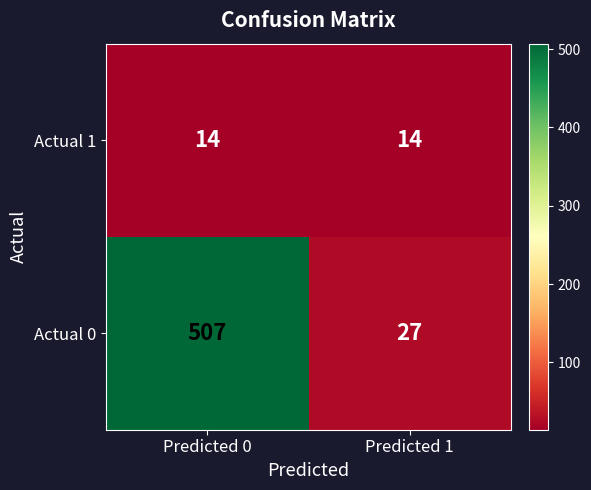

Is it true that Actual 1 equals 14 at Predicted 0?

True